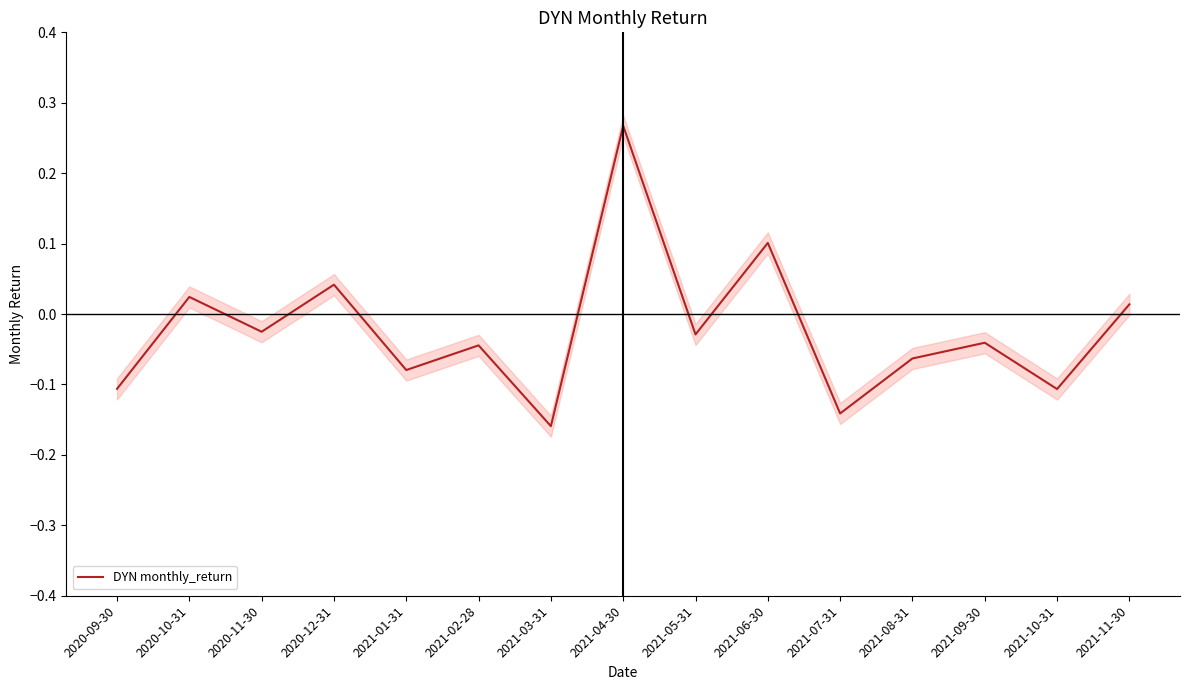

Rank the categories by value from lowest to highest.

2021-03-31, 2021-07-31, 2021-10-31, 2020-09-30, 2021-01-31, 2021-08-31, 2021-02-28, 2021-09-30, 2021-05-31, 2020-11-30, 2021-11-30, 2020-10-31, 2020-12-31, 2021-06-30, 2021-04-30